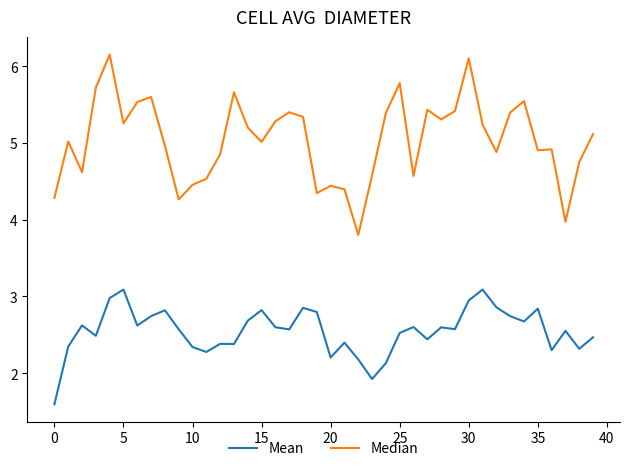

Which series has the widest spread of values?

Median